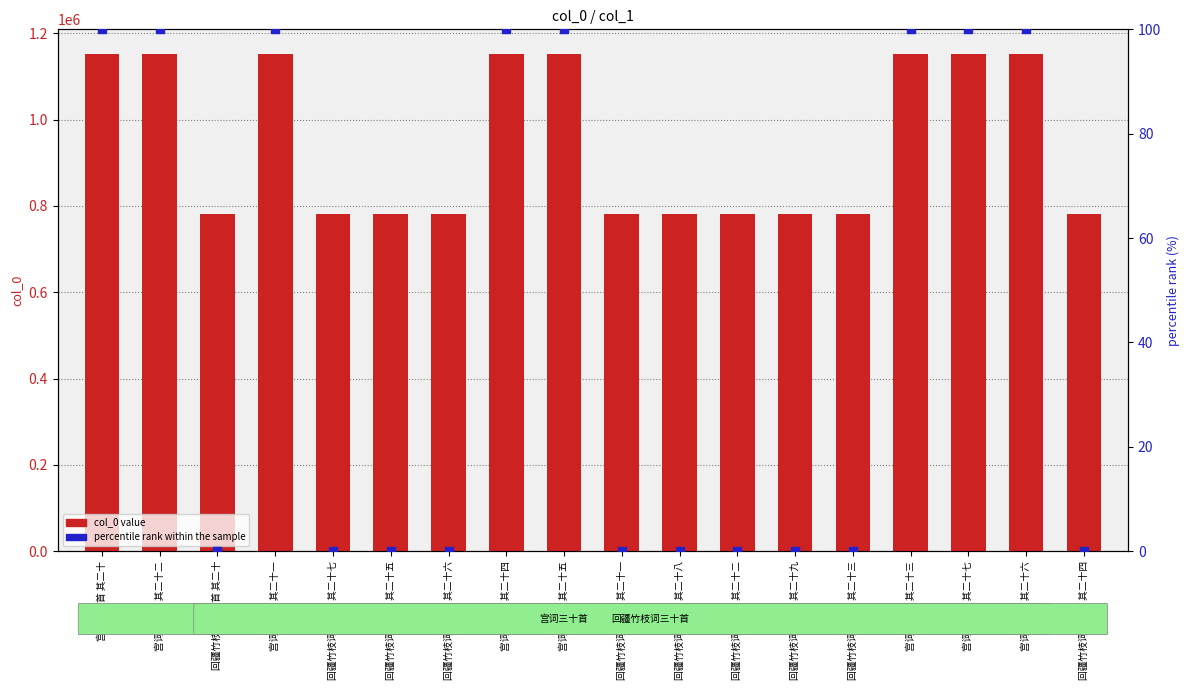

What is the total value across all series at 回疆竹枝词三十首 其二十三?

780872.0